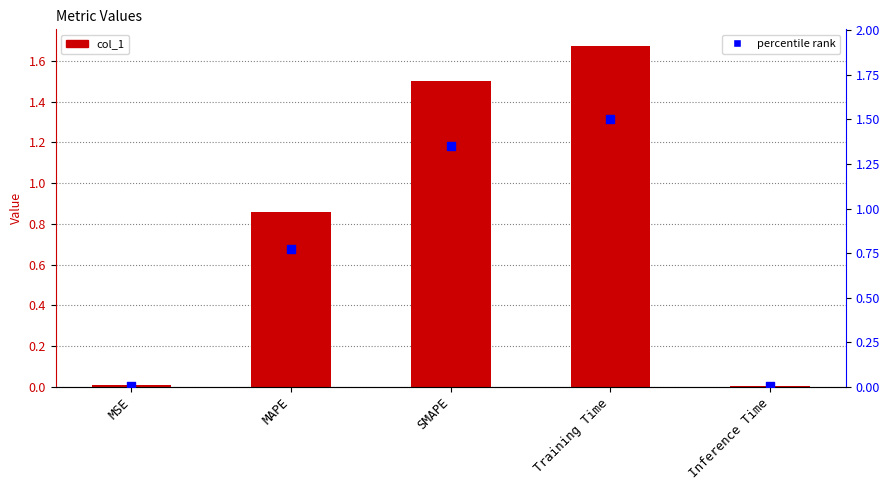

Which series has the largest total across all categories?

col_1